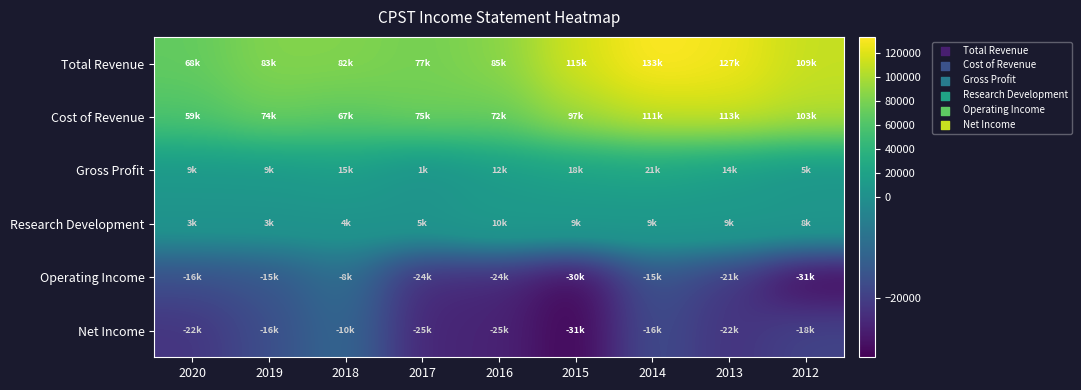

Reading left to right, extract all data points from this chart.

Total Revenue: 2020=68900	2019=83400	2018=82800	2017=77200	2016=85200	2015=115500	2014=133100	2013=127600	2012=109400
Cost of Revenue: 2020=59900	2019=74000	2018=67900	2017=75400	2016=72400	2015=97200	2014=111400	2013=113200	2012=103900
Gross Profit: 2020=9000	2019=9500	2018=15000	2017=1800	2016=12800	2015=18300	2014=21700	2013=14400	2012=5400
Research Development: 2020=3600	2019=3600	2018=4000	2017=5400	2016=10200	2015=9700	2014=9000	2013=9000	2012=8200
Operating Income: 2020=-16800	2019=-15100	2018=-8700	2017=-24300	2016=-24500	2015=-30900	2014=-15300	2013=-21200	2012=-31700
Net Income: 2020=-22000	2019=-16700	2018=-10000	2017=-25200	2016=-25200	2015=-31500	2014=-16300	2013=-22600	2012=-18800